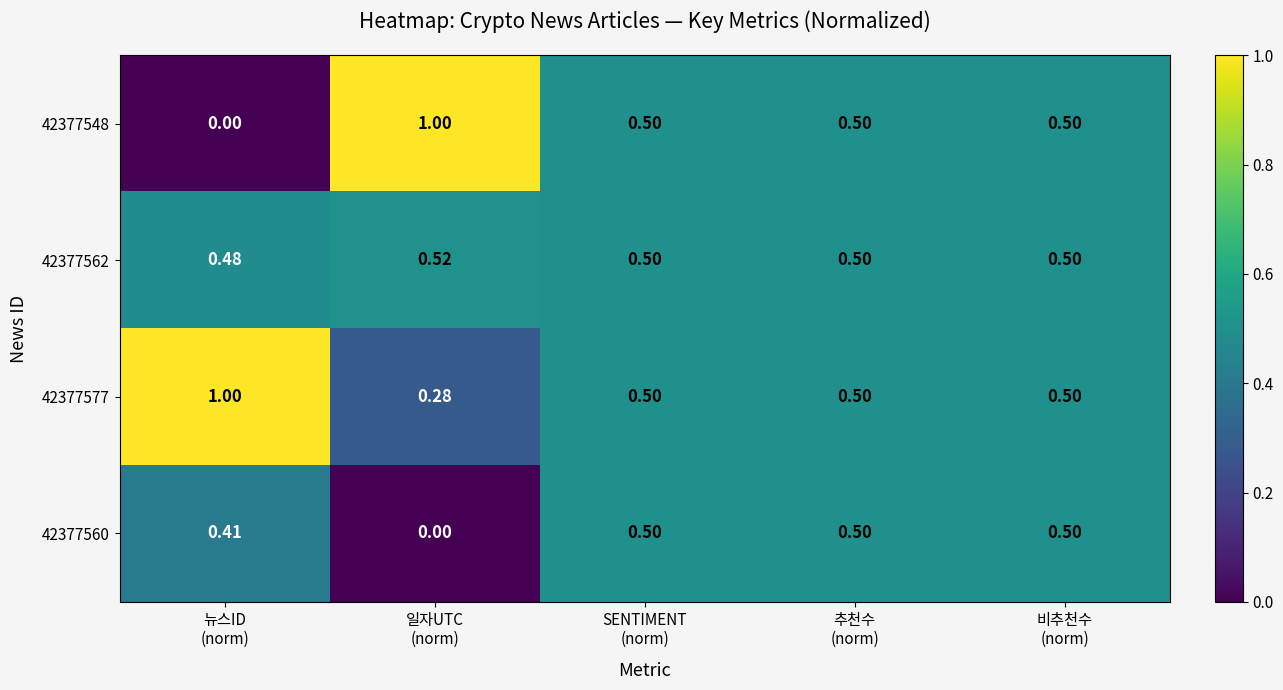

How many positive values does the 42377560 series have?

4